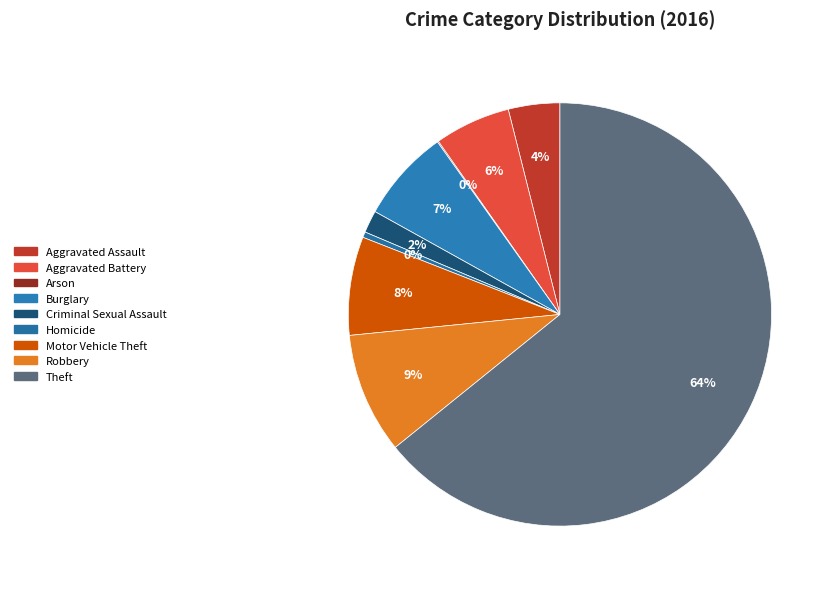

What is the smallest slice in the pie chart?

Arson